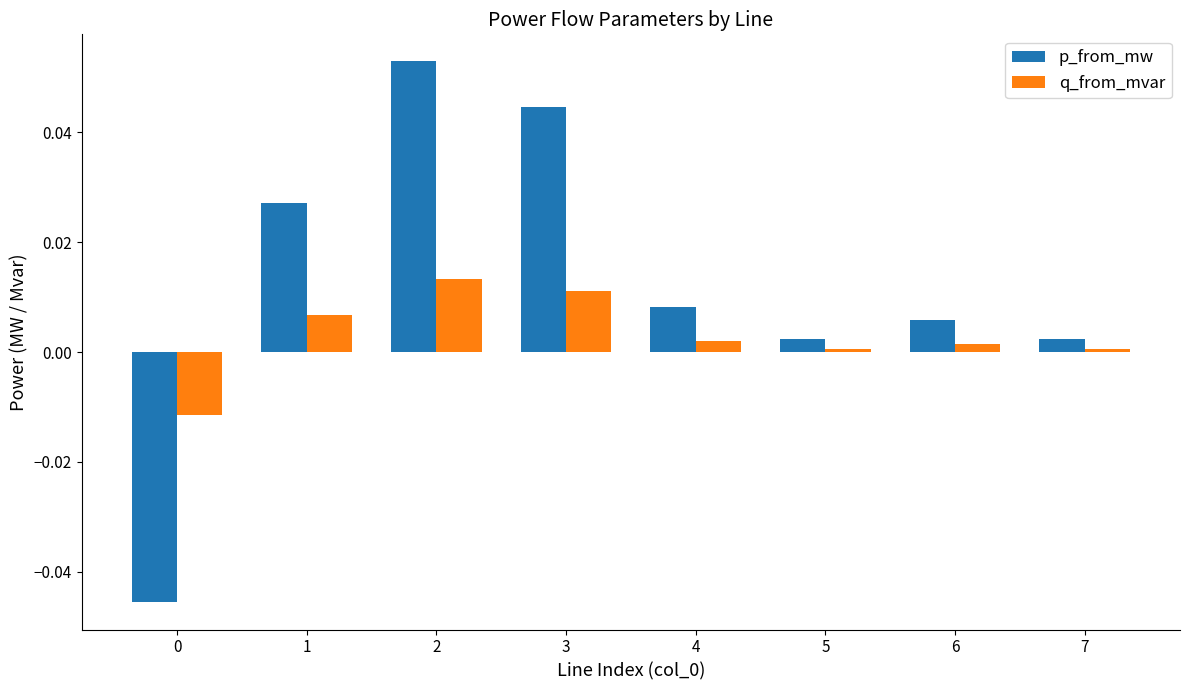

Is it true that p_from_mw equals 0.0 at 1?

True